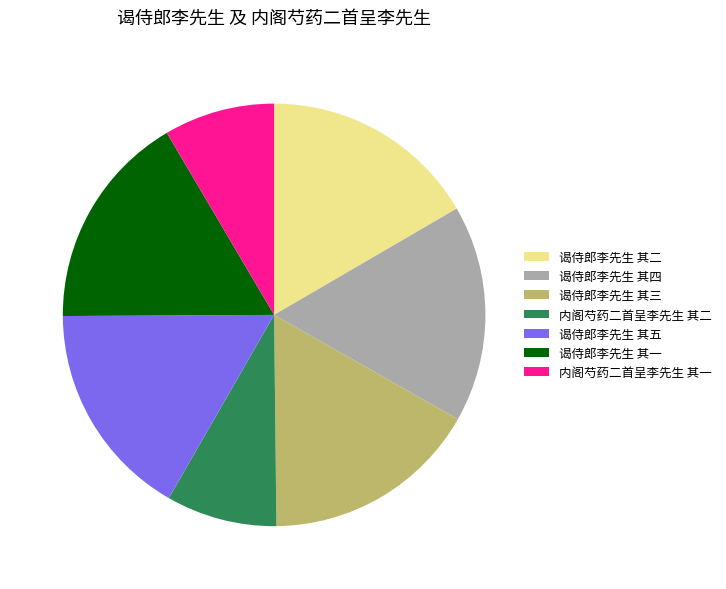

Is it true that 谒侍郎李先生 其一 is 17% of the pie?

True